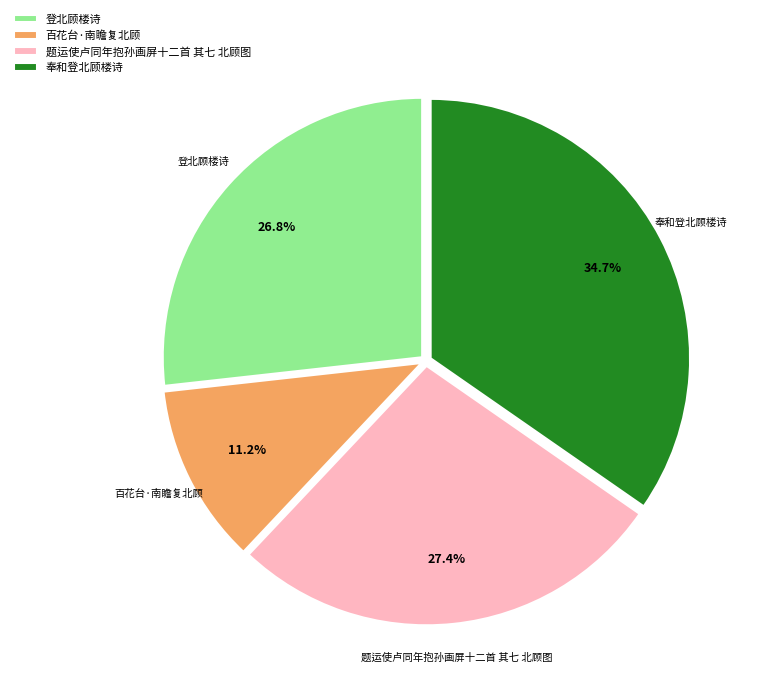

Count the number of slices in the pie.

4